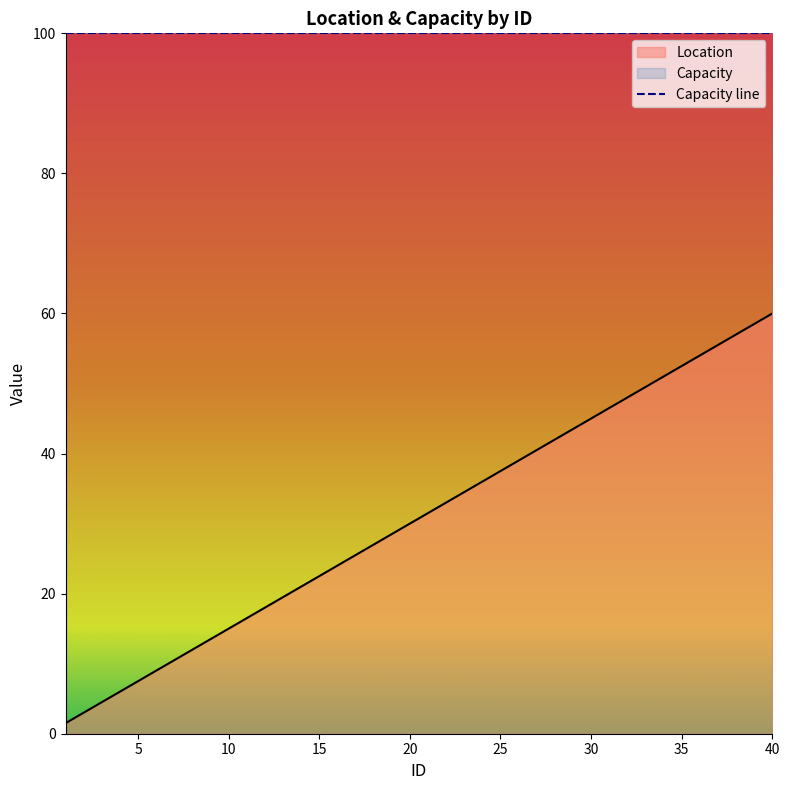

List the labels in order of value, smallest first.

1, 2, 3, 4, 5, 6, 7, 8, 9, 10, 11, 12, 13, 14, 15, 16, 17, 18, 19, 20, 21, 22, 23, 24, 25, 26, 27, 28, 29, 30, 31, 32, 33, 34, 35, 36, 37, 38, 39, 40